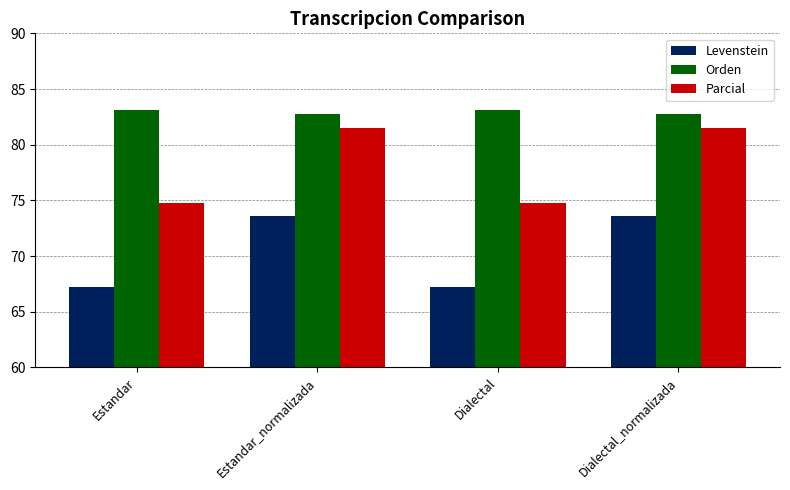

True or false: Parcial has a value of 116.6 at Dialectal.

False